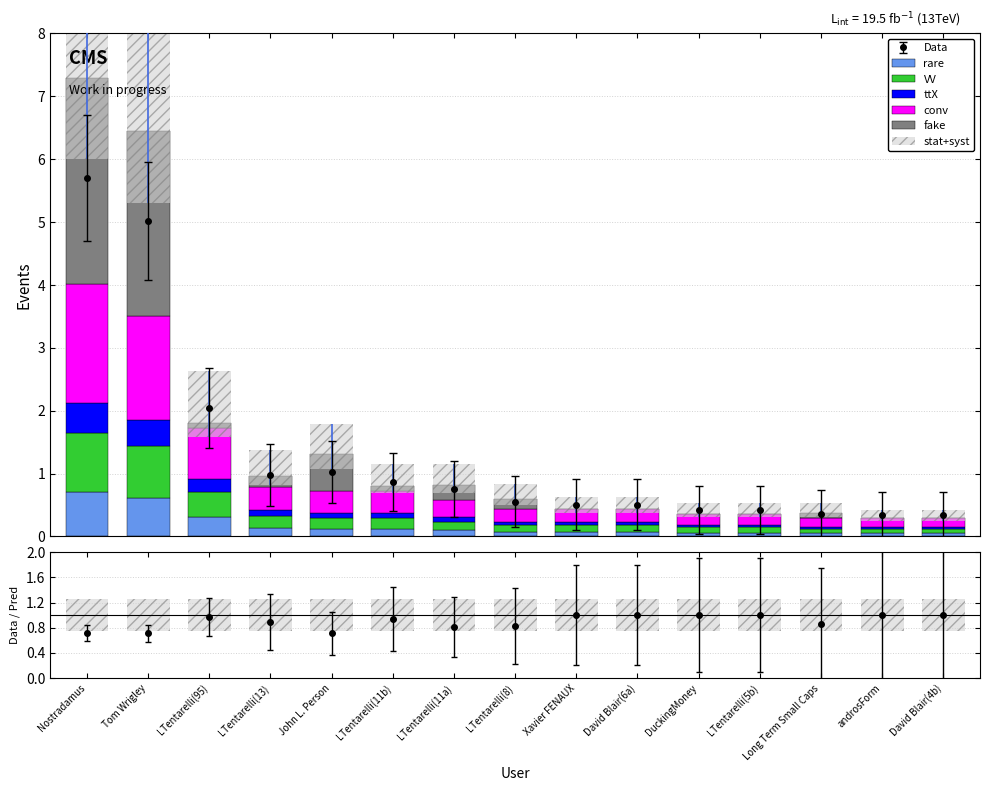

What is the label of the 7th bar from the right?

Xavier FENAUX